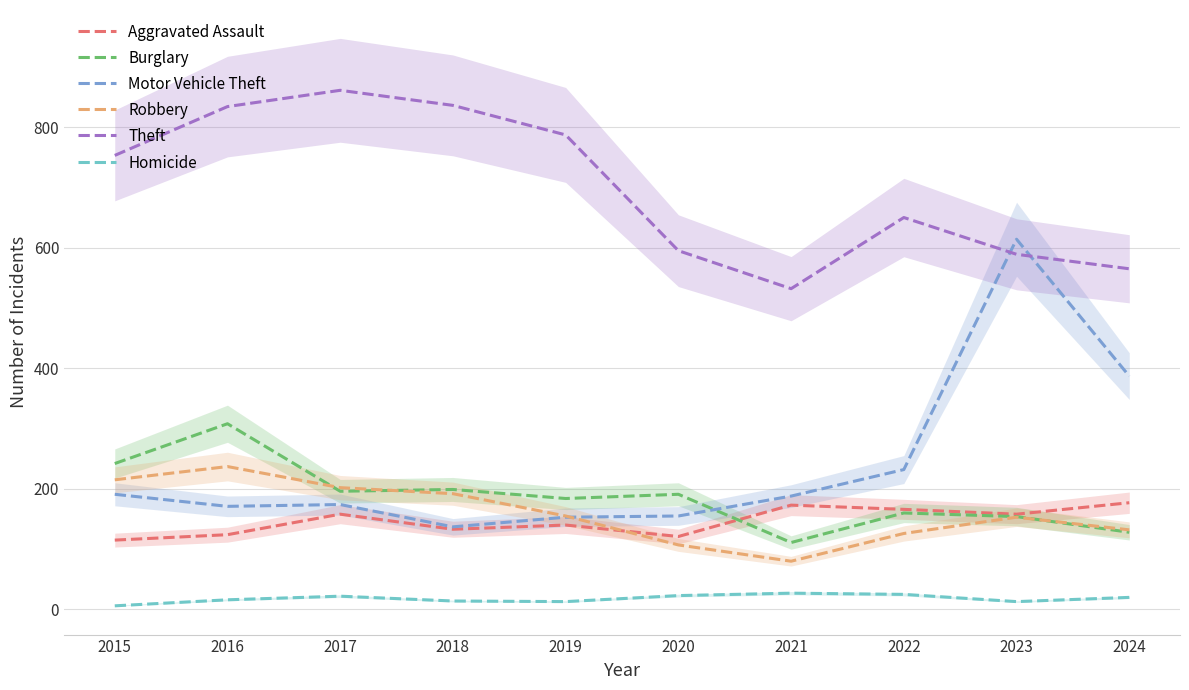

What is the sum of all Theft values?

7002